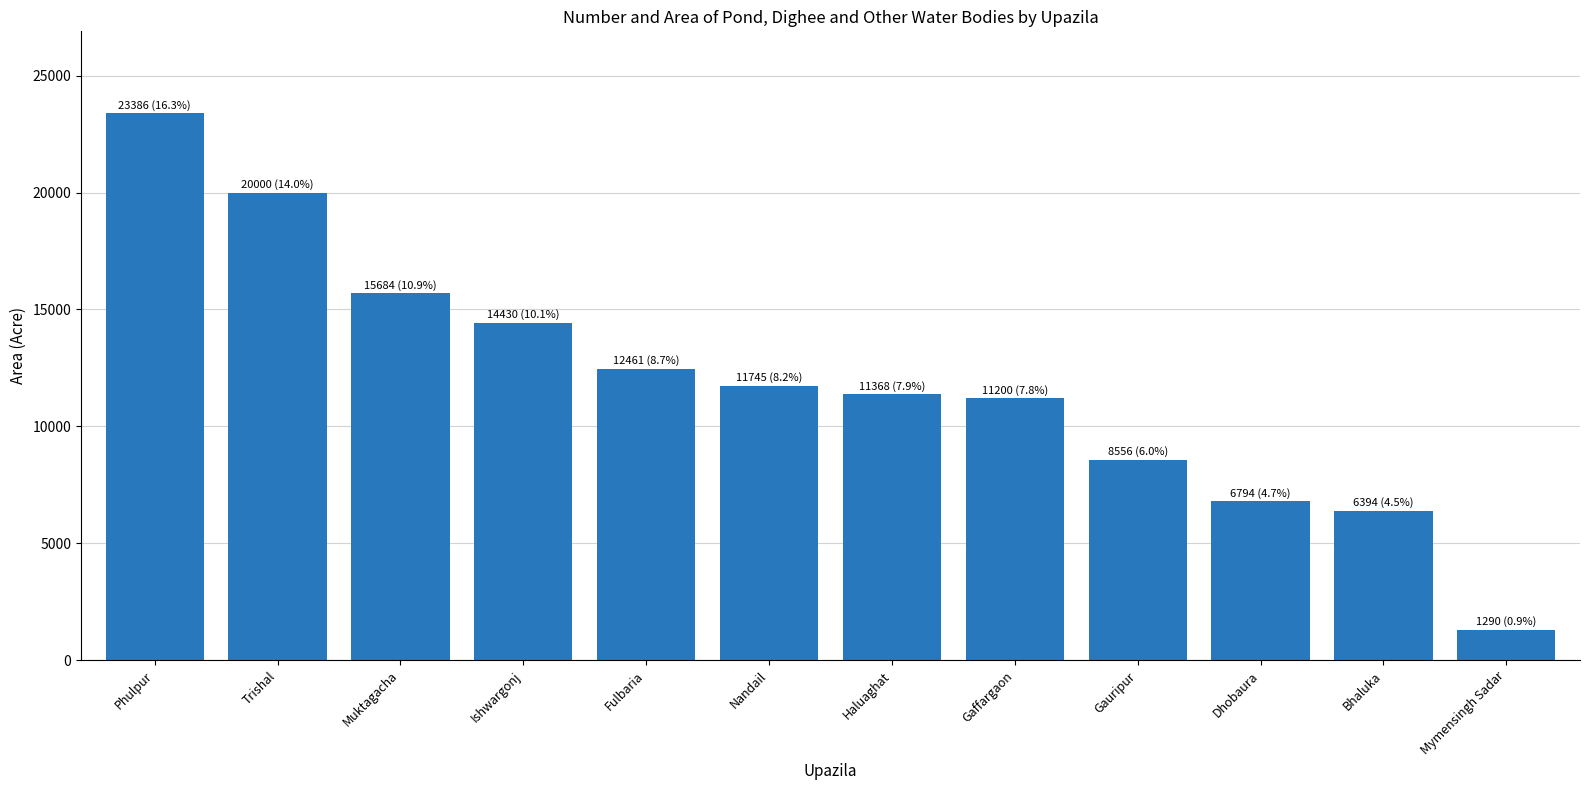

Reading right to left, what are all the values shown in this chart?

Mymensingh Sadar=1290	Bhaluka=6394	Dhobaura=6794	Gauripur=8556	Gaffargaon=11200	Haluaghat=11368	Nandail=11745	Fulbaria=12461	Ishwargonj=14430	Muktagacha=15684	Trishal=20000	Phulpur=23386